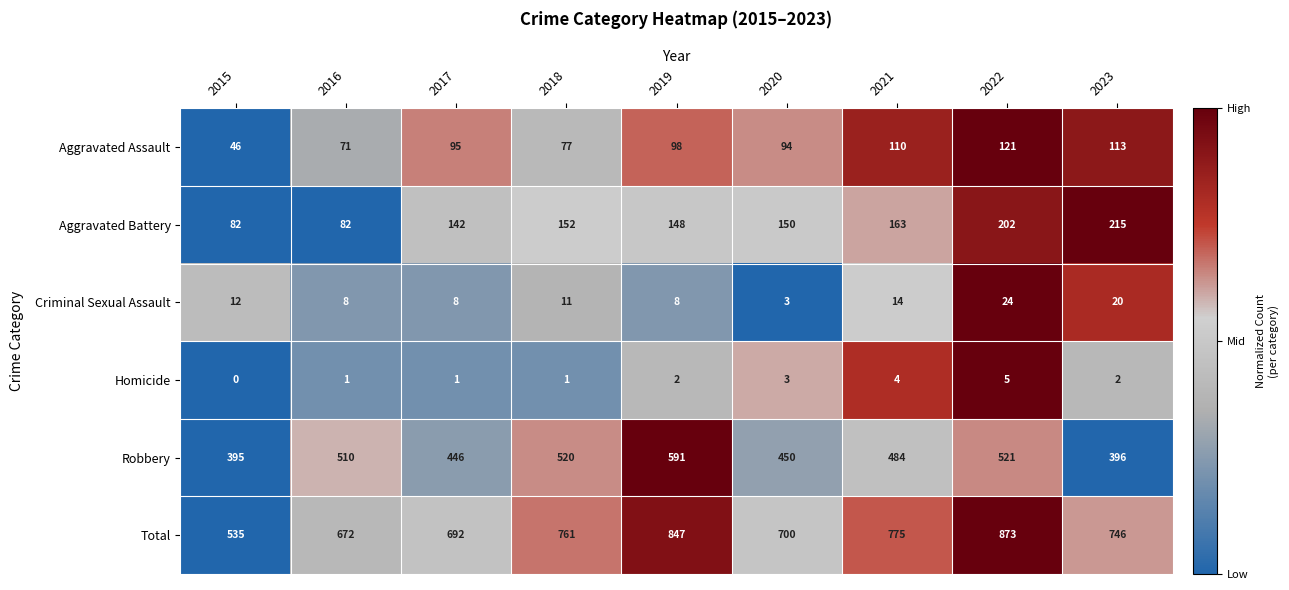

What is the minimum value for Aggravated Assault?

46